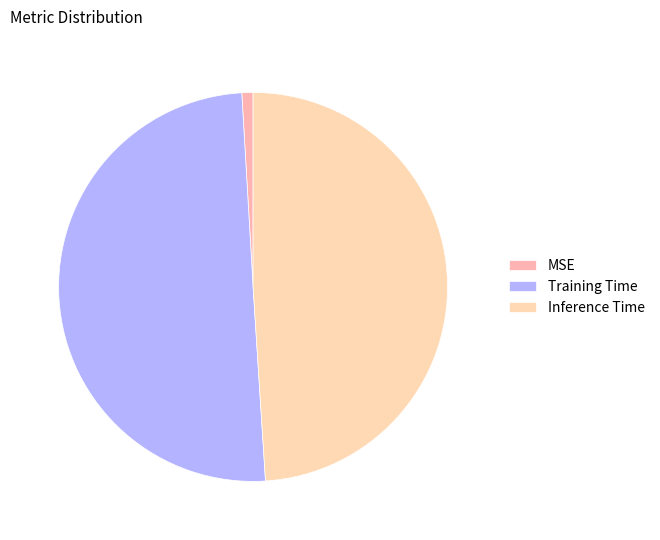

Count the number of slices in the pie.

3